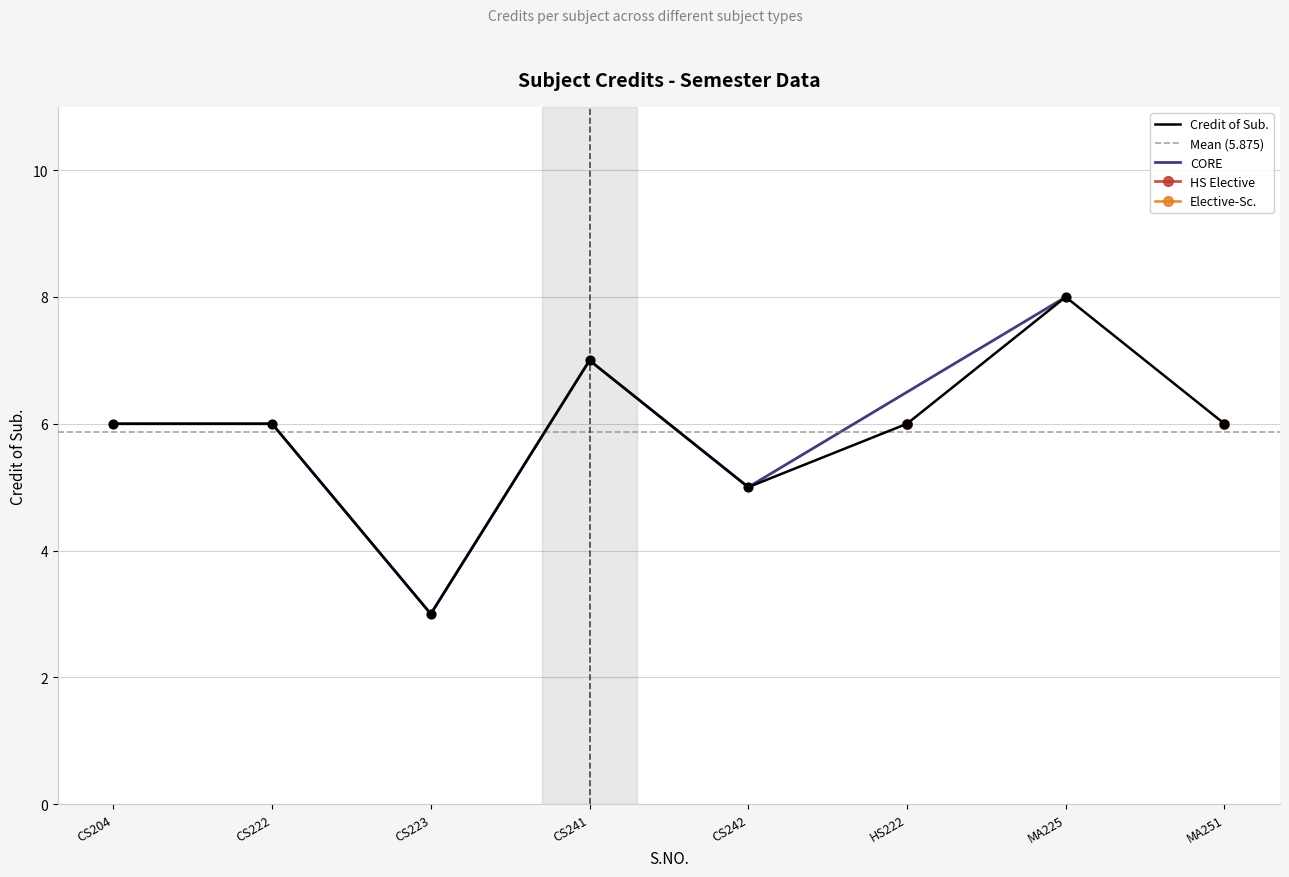

At which label does Credit of Sub. reach its peak?

MA225